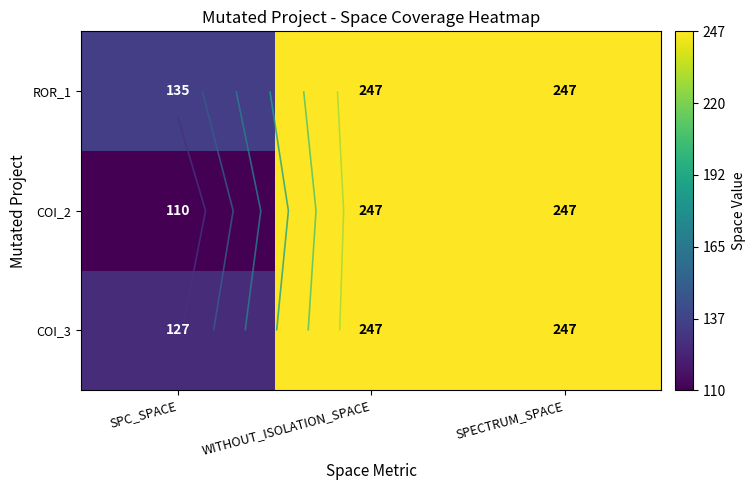

How many categories are shown in the chart?

3